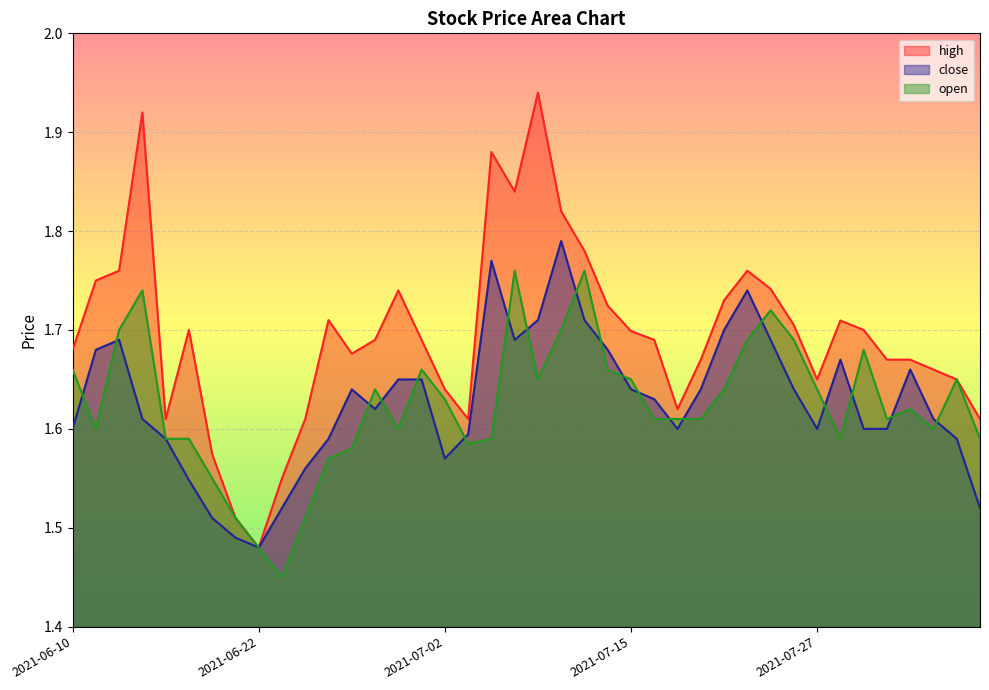

What is the label of the 11th point from the right?

2021-07-22